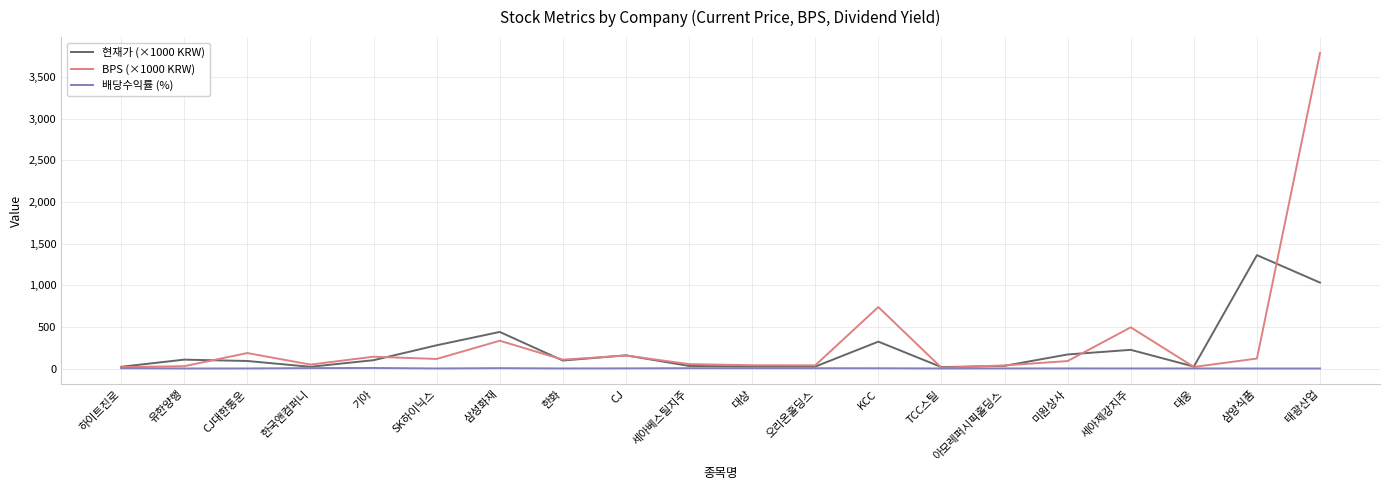

Where does the 현재가 (×1000 KRW) series first go above 100?

유한양행